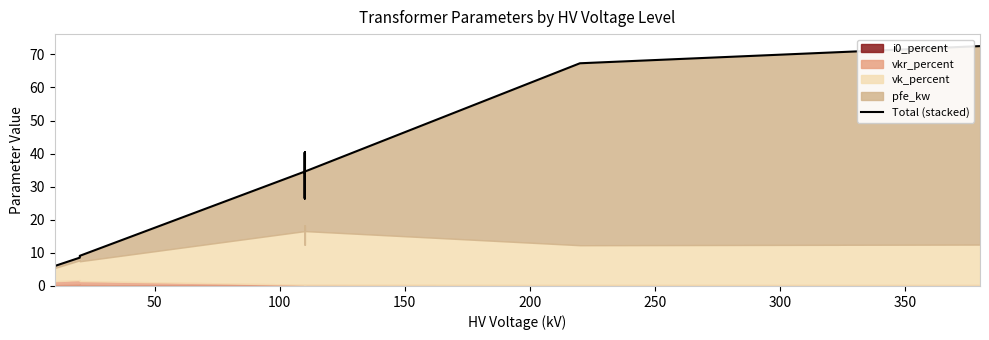

Reading left to right, what are all the values shown in this chart?

6.5	6.4	6.0	8.6	9.1	9.1	34.6	40.4	26.5	40.4	26.5	34.6	67.3	72.5